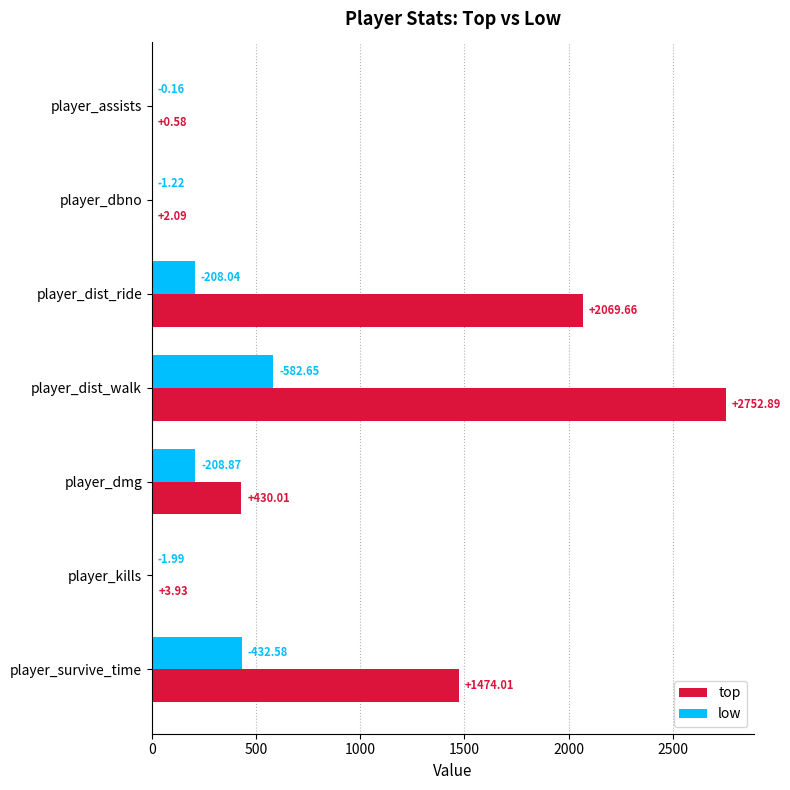

What is the highest value of the low series?

582.6